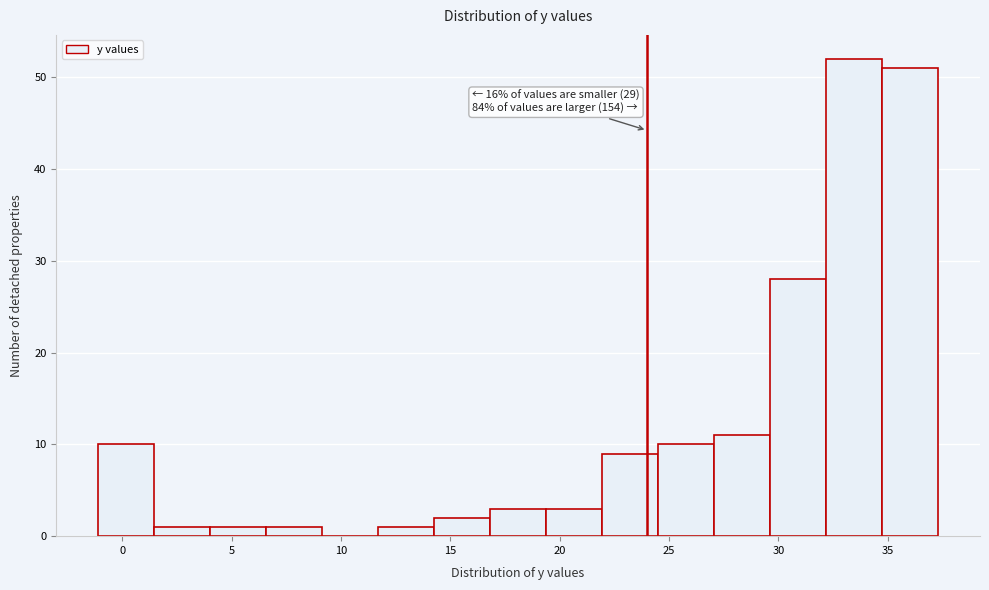

Over which range of the x-axis is the bar tallest?

32.0 to 34.5